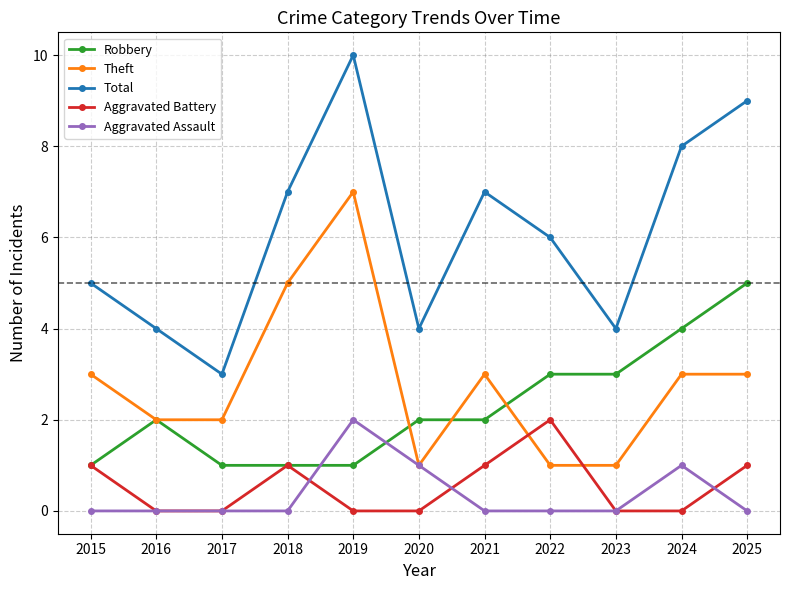

Which series has the largest total across all categories?

Total